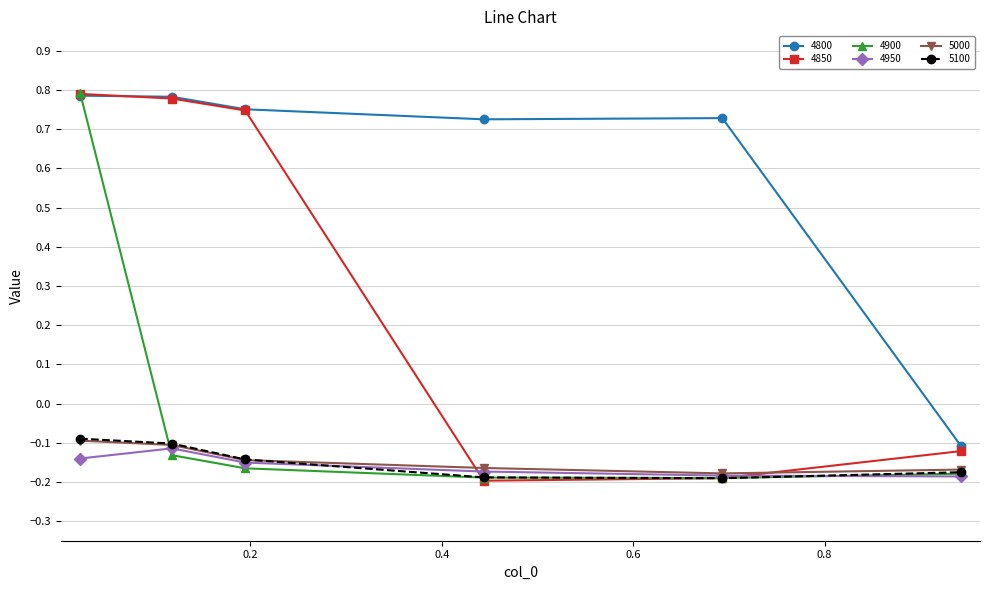

Which series has the largest total across all categories?

4800